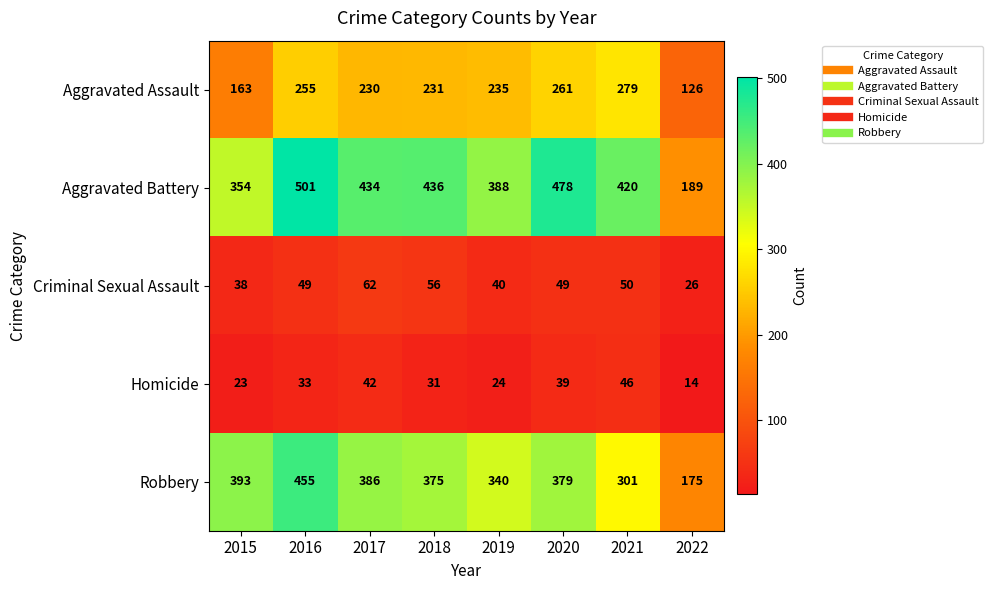

Between 2015 and 2019, which series saw the biggest shift?

Aggravated Assault